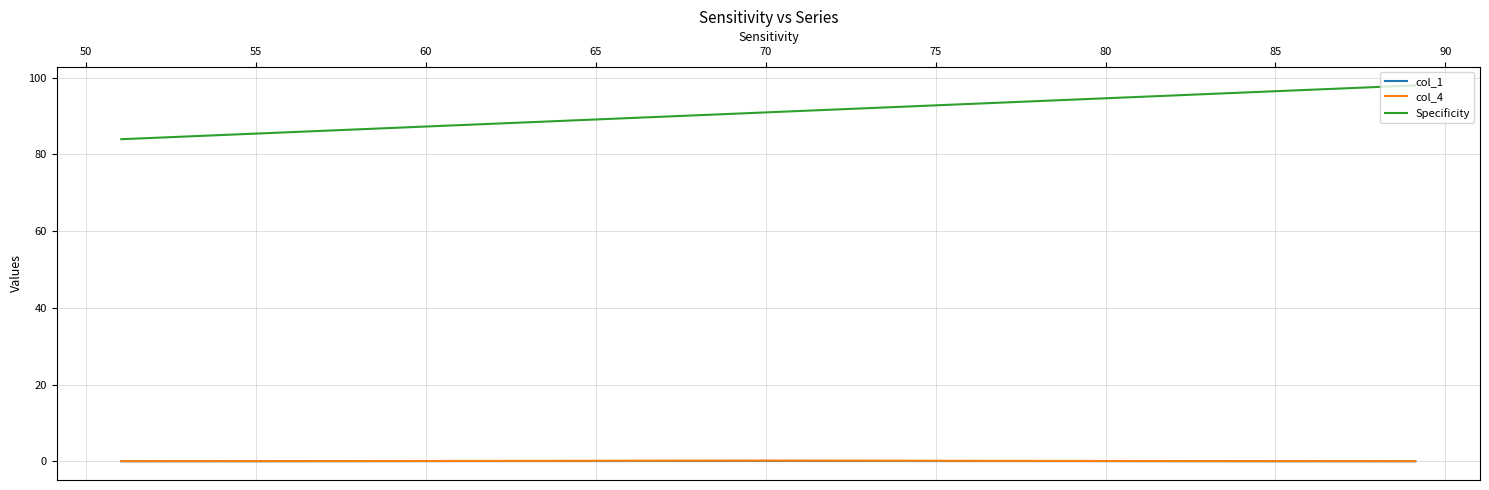

True or false: Specificity has more than 1 interior local peaks.

False